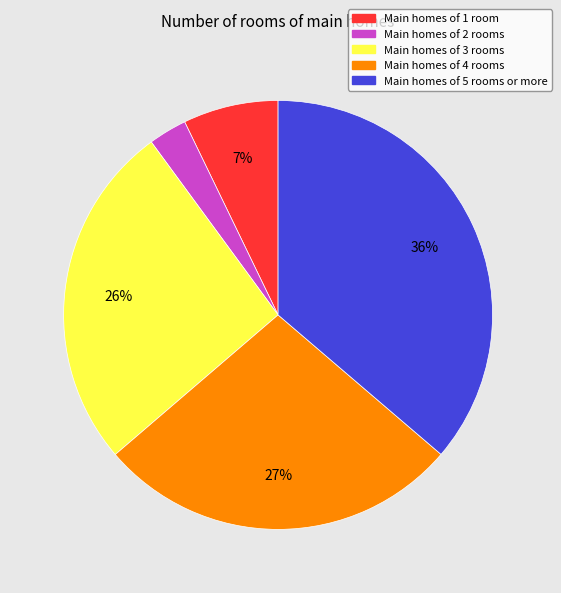

To the nearest percent, what is the difference between the largest and smallest slice percentages?

33%